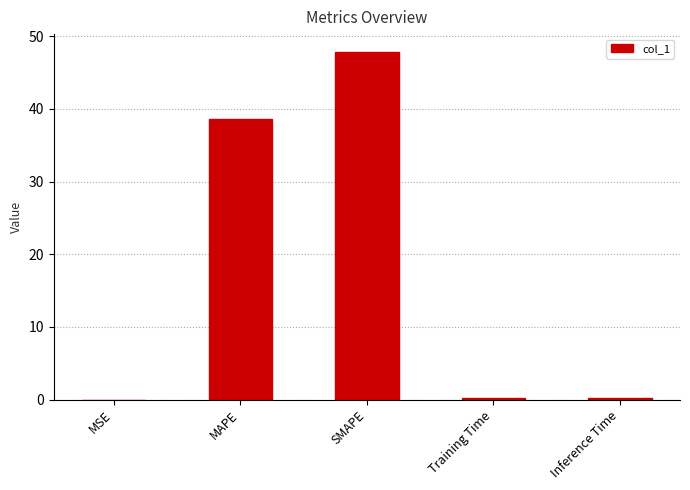

At which label is the value closest to 23?

MAPE